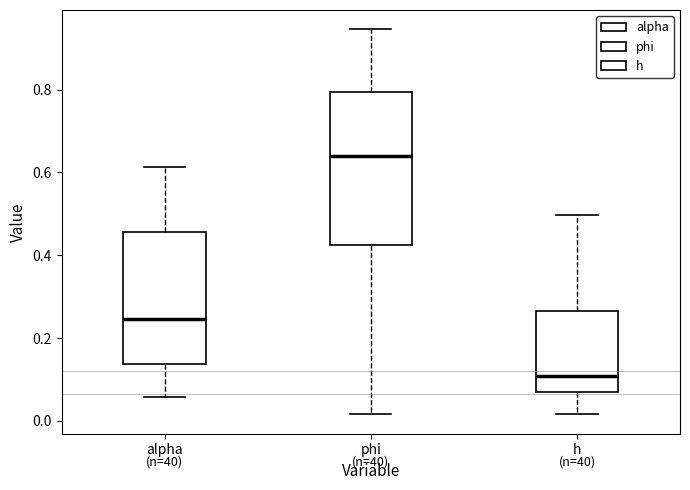

Where does the median line of the box for h sit on the y-axis? The values are not printed on the chart, so give them approximately, as read against the axis.

0.10